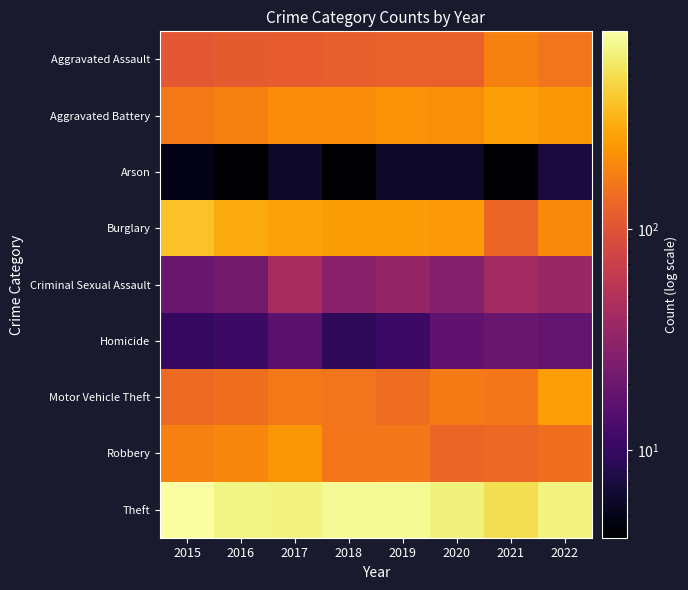

At how many categories does at least one series exceed 708?

3